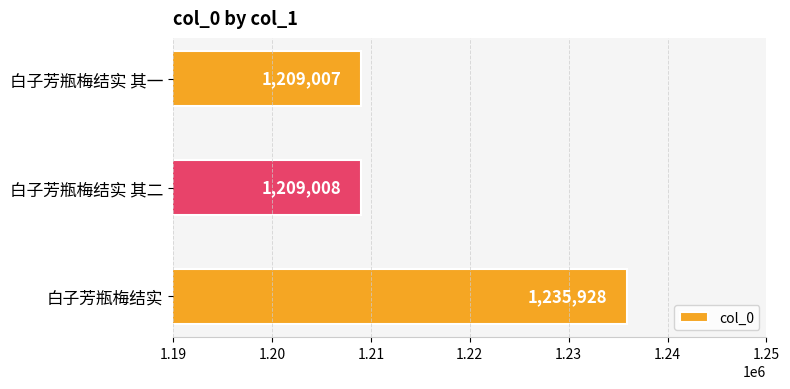

Where is the data nearest to the value 1222467?

白子芳瓶梅结实 其二